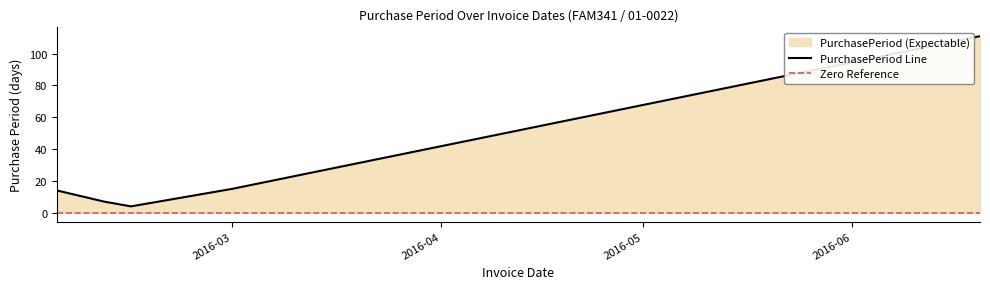

Reading right to left, what are all the values shown in this chart?

111	15	4	7	14